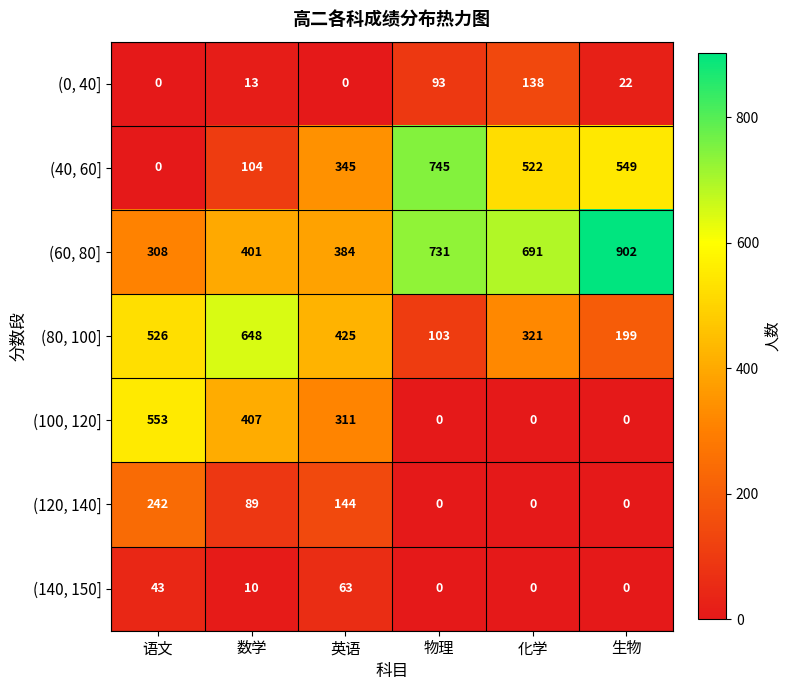

At how many categories does at least one series exceed 82?

6